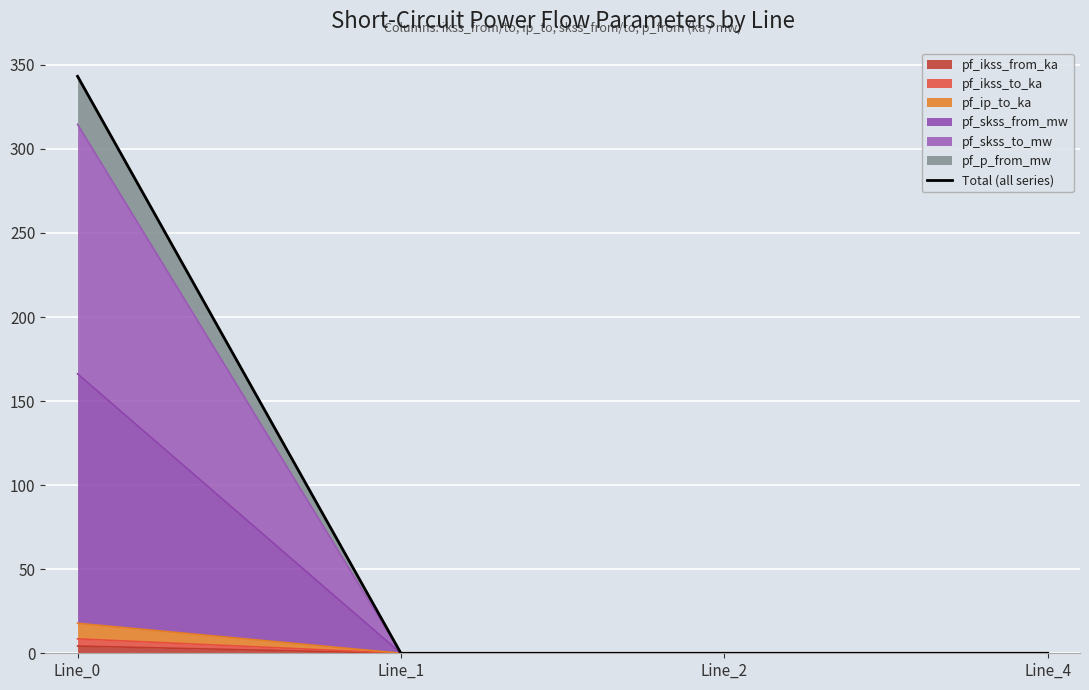

What is the maximum value shown in the chart?

343.2